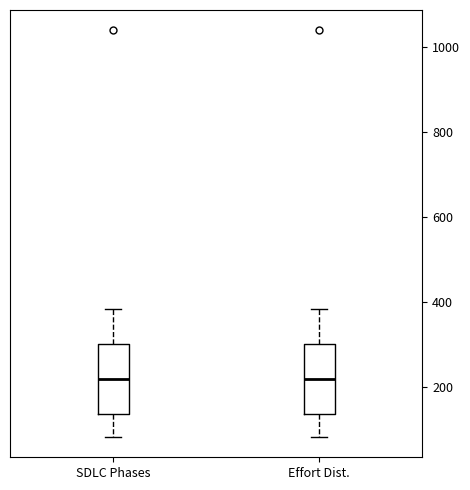

Where is the upper edge of the box for Effort Dist. on the y-axis? The values are not printed on the chart, so give them approximately, as read against the axis.

300